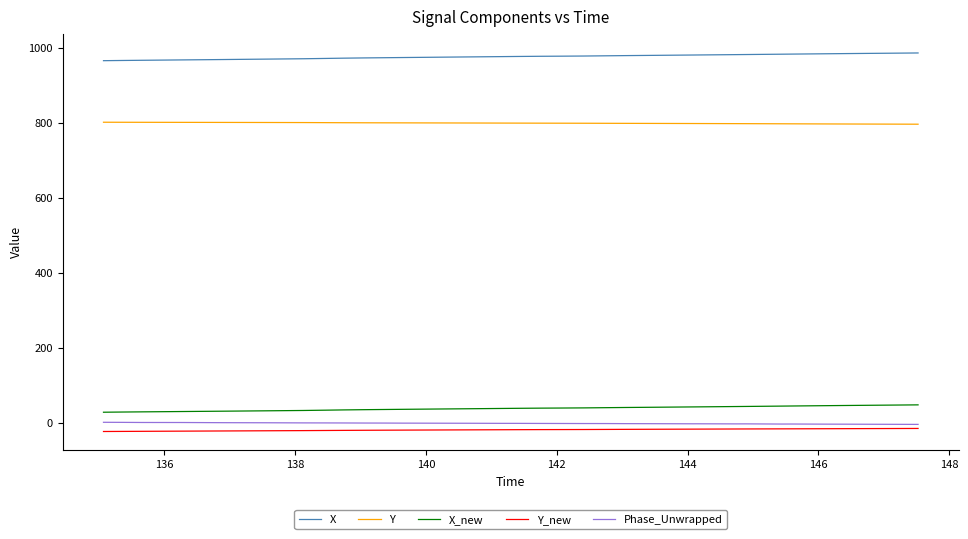

What is the minimum value for X?

965.9